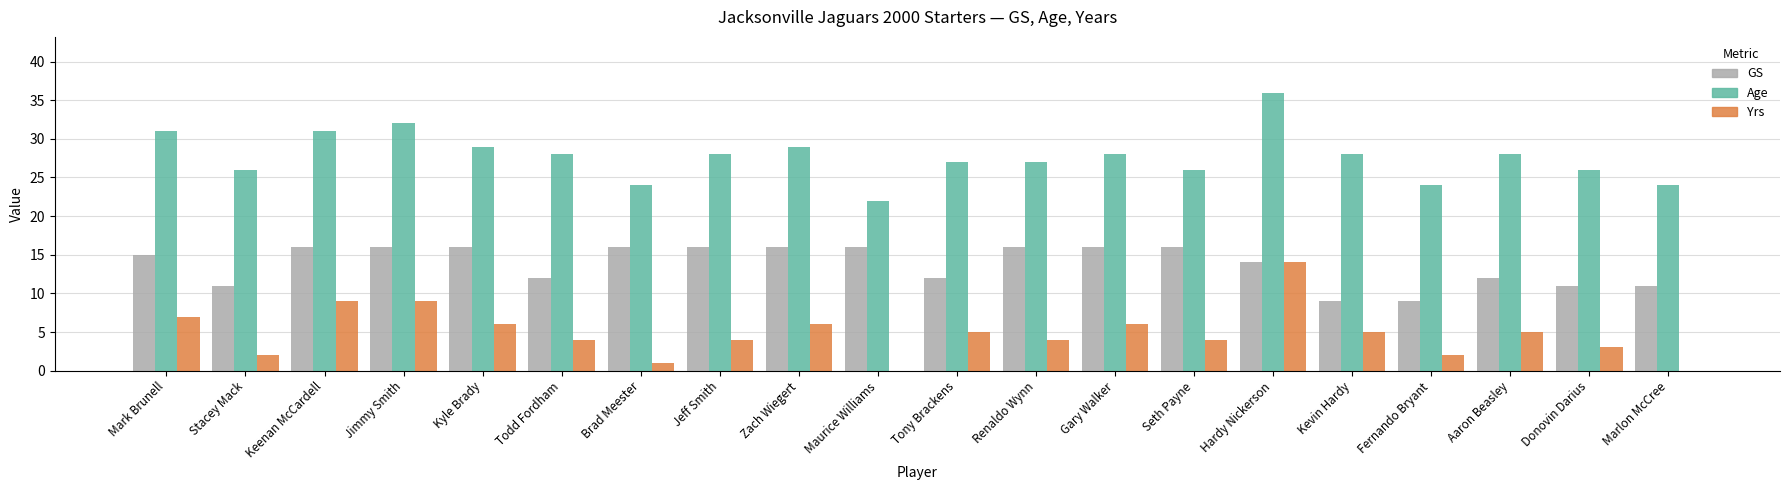

Are the bars horizontal?

No